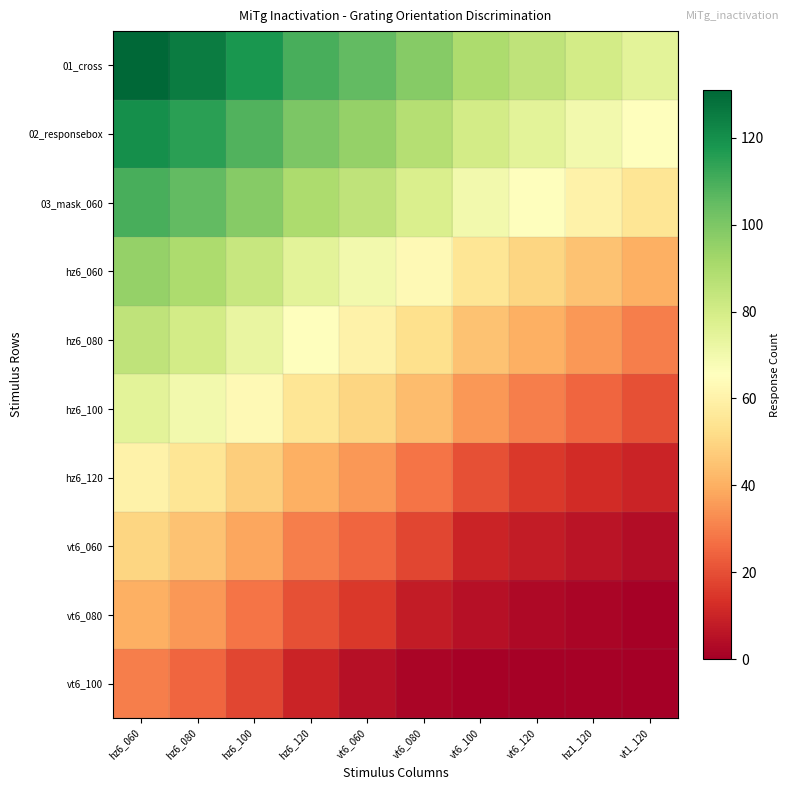

What is the difference between the highest and lowest values at vt6_060?

100